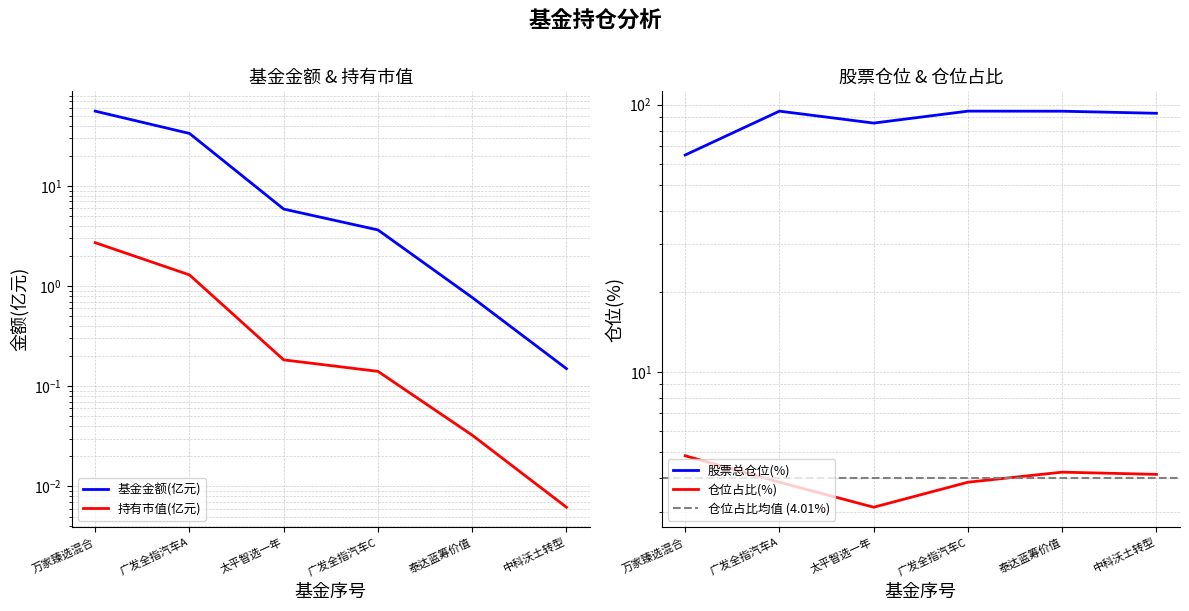

The value of 持有市值(亿元) at 广发全指汽车A is 1.3. True or false?

True